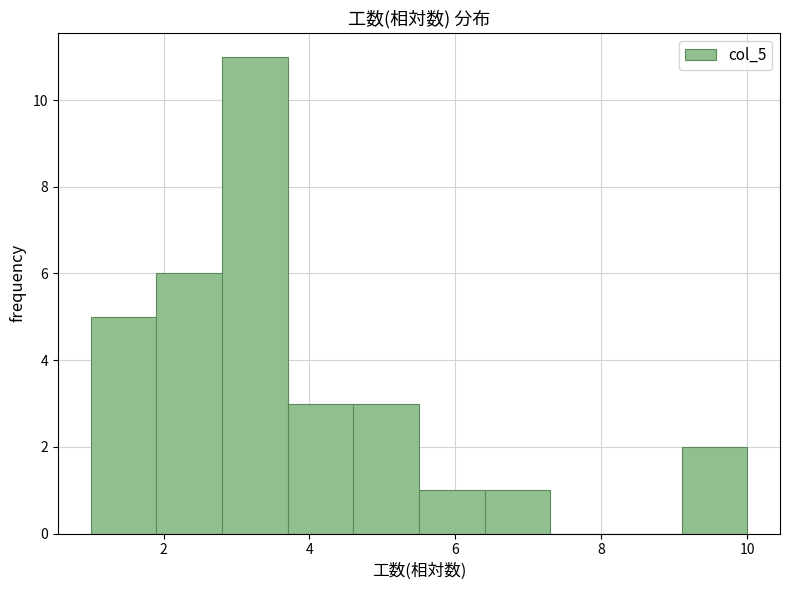

Reading left to right, list every bar in this chart as the range it spans on the x-axis followed by its height. Neither the bar edges nor the heights are printed on the chart, so give them approximately, as read against the axes.

1.0 to 1.9: 5
1.9 to 2.8: 6
2.8 to 3.7: 11
3.7 to 4.6: 3
4.6 to 5.5: 3
5.5 to 6.4: 1
6.4 to 7.3: 1
7.3 to 8.2: 0
8.2 to 9.1: 0
9.1 to 10.0: 2